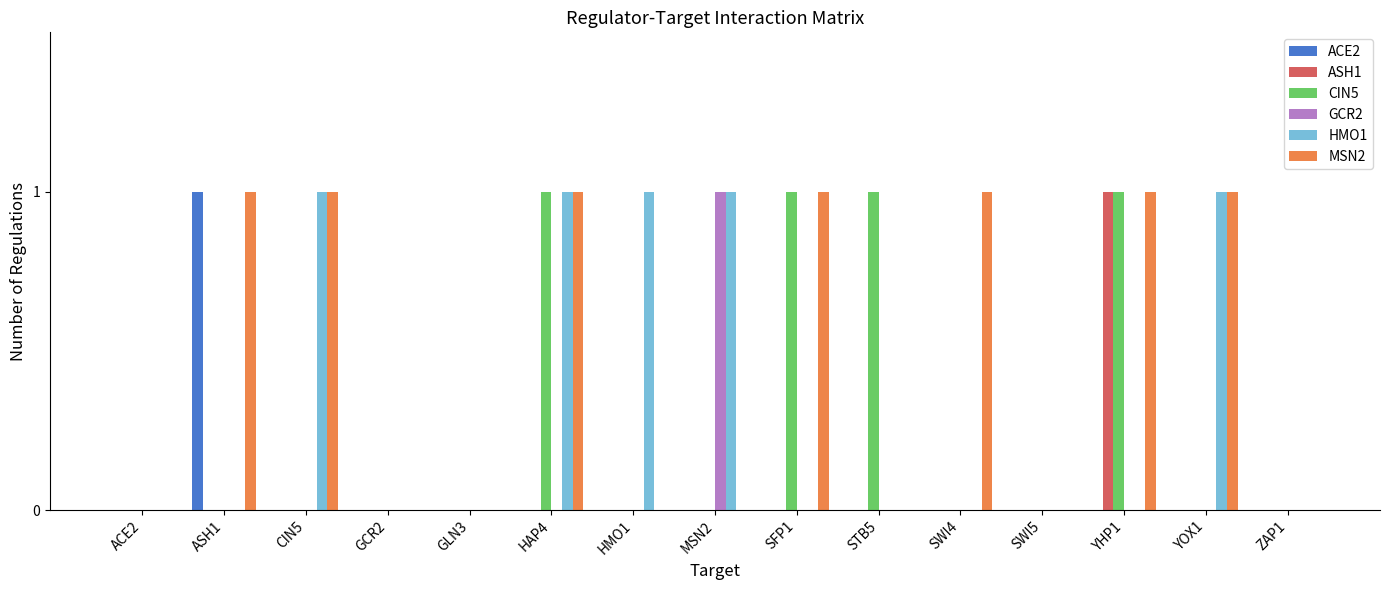

Between HMO1 and ZAP1, which series saw the biggest shift?

HMO1